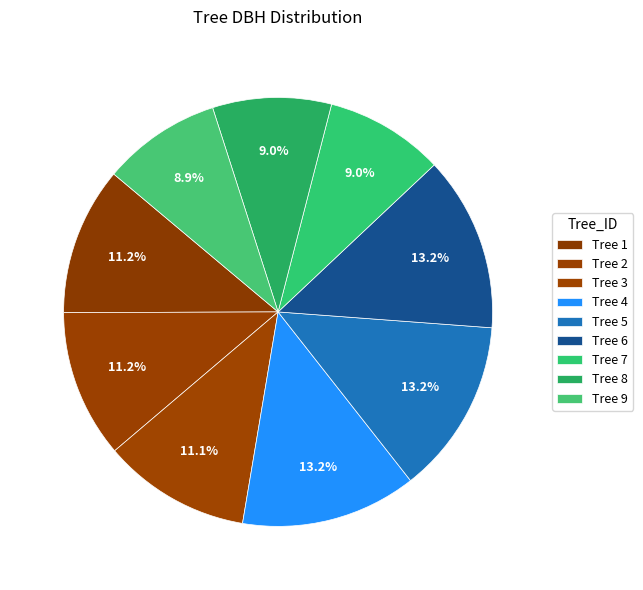

To the nearest percent, what is the difference between the largest and smallest slice percentages?

4%